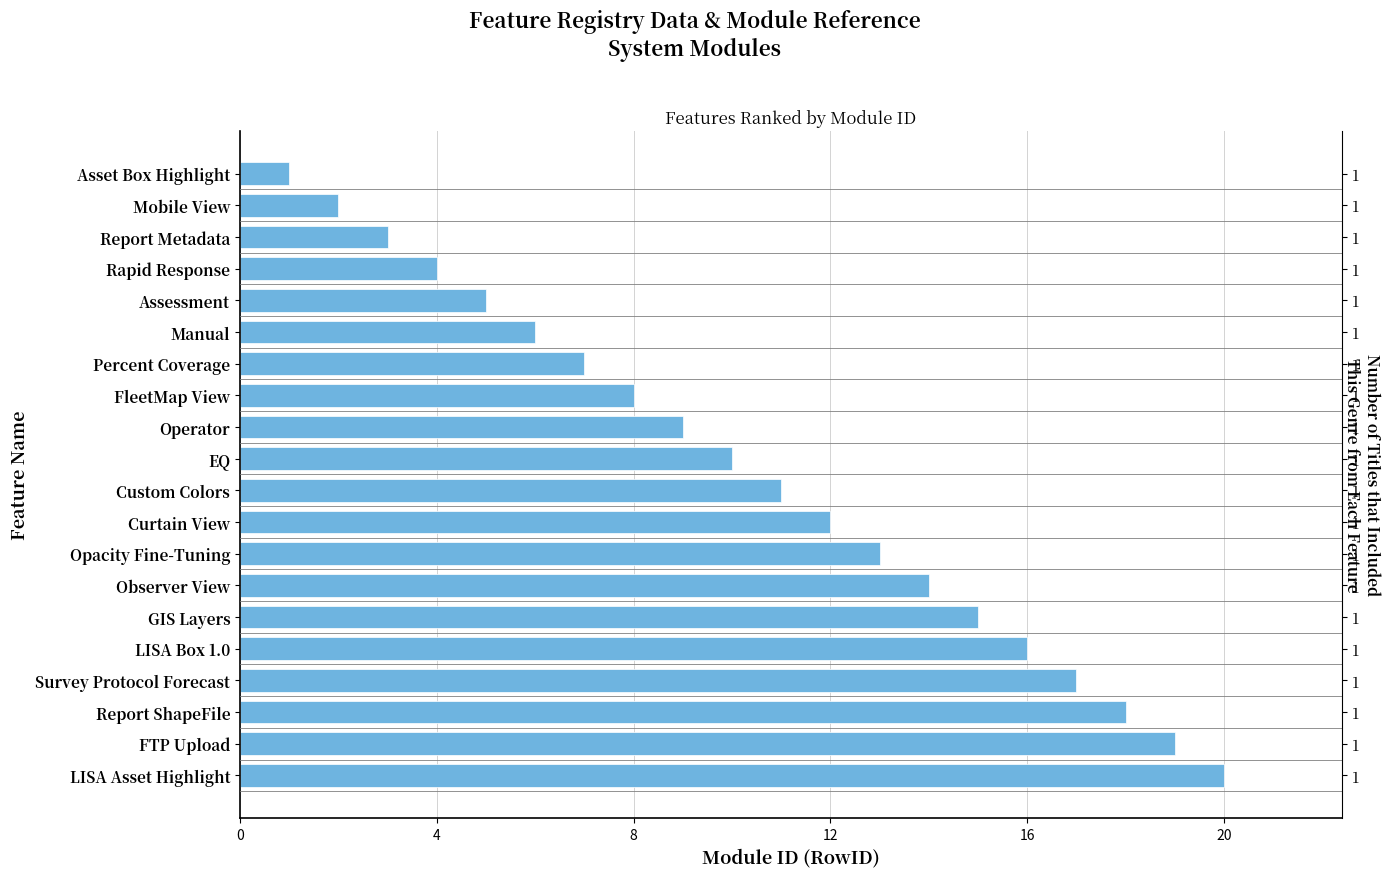

Which has a higher value, Opacity Fine-Tuning or Curtain View?

Opacity Fine-Tuning